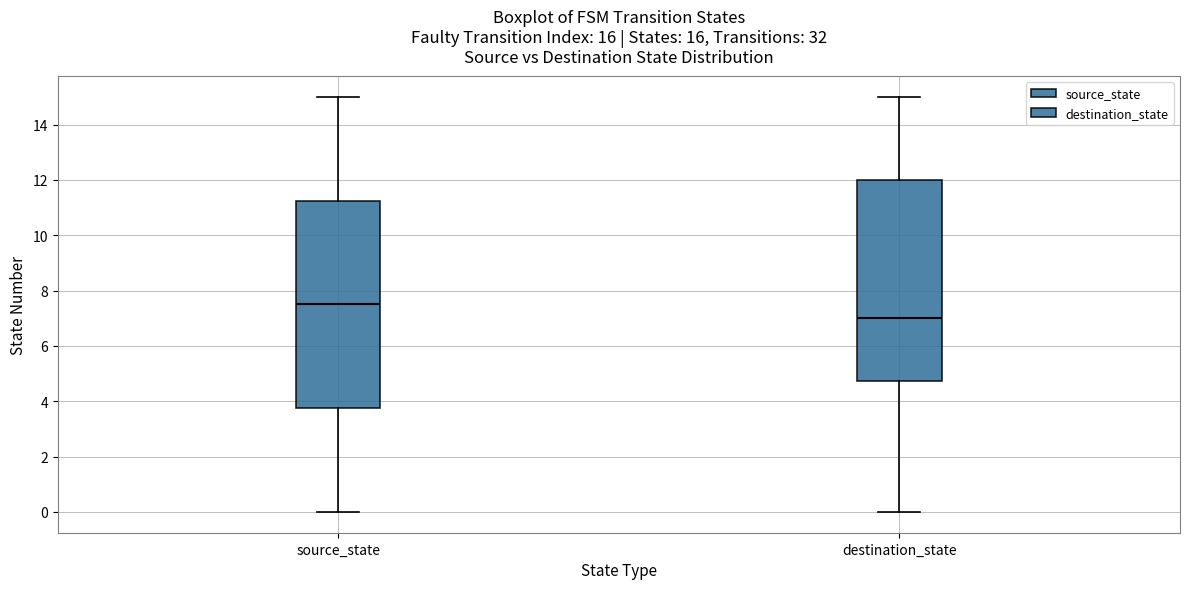

Reading left to right, transcribe this box plot: for each box, give where its median line is, the range the box spans, and where its two whiskers end, as read against the y-axis. The values are not printed on the chart, so give them approximately, as read against the axis.

source_state: median 7.6, box 3.8 to 11.2, whiskers 0.0 to 15.0
destination_state: median 7.0, box 4.8 to 12.0, whiskers 0.0 to 15.0